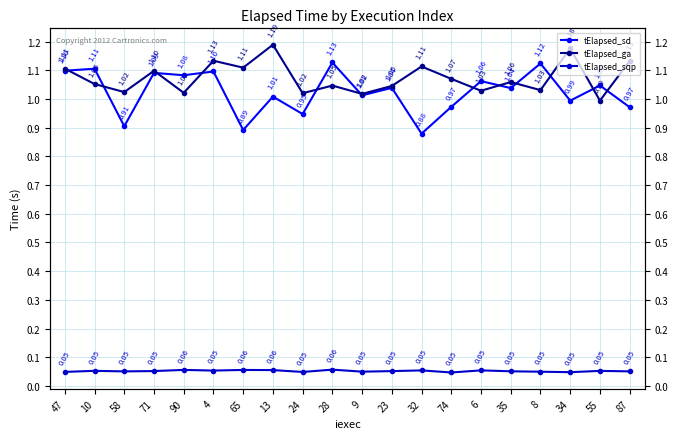

Is it true that tElapsed_sd equals 0.4 at 87?

False